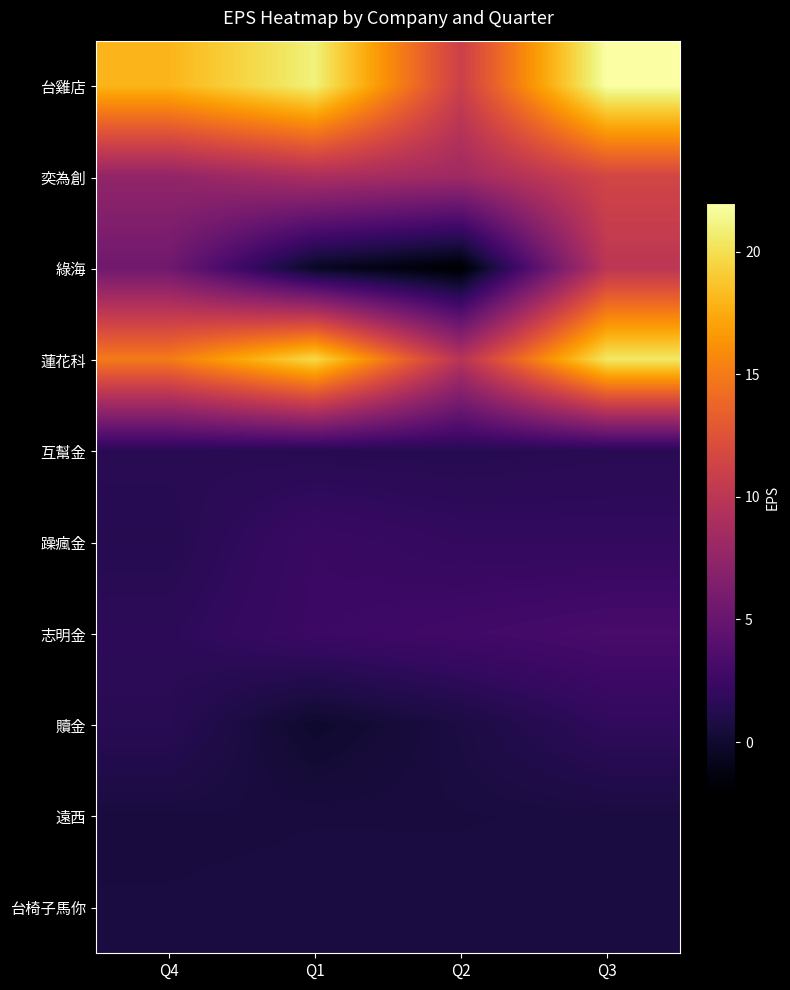

Between Q4 and Q2, which is larger?

Q4